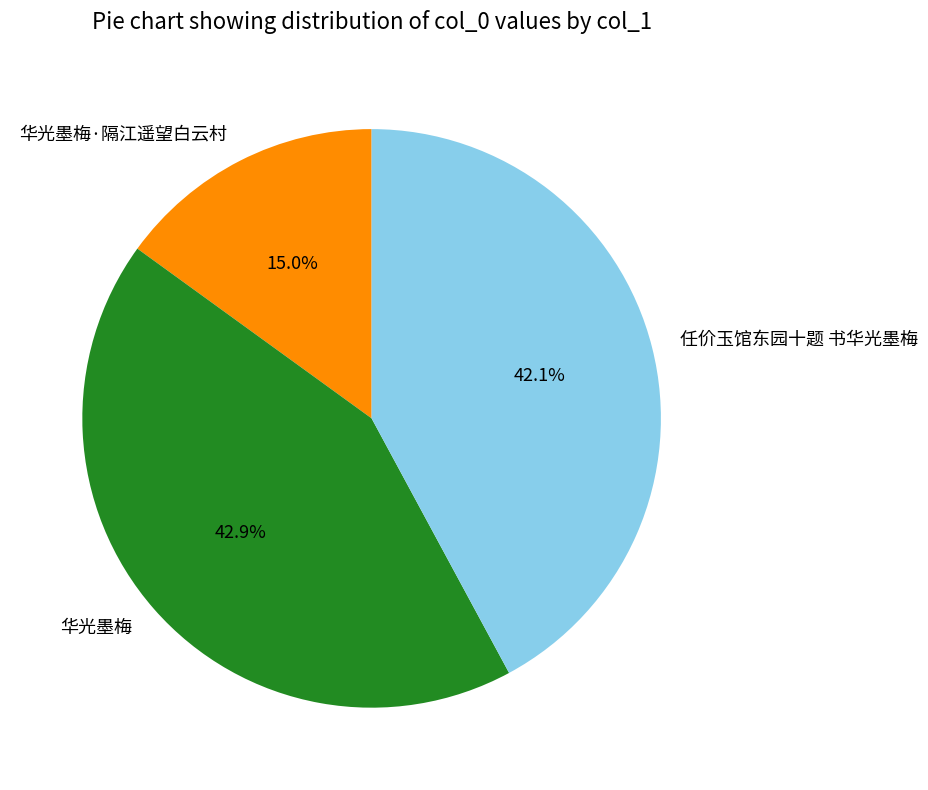

Which has a higher value, 华光墨梅·隔江遥望白云村 or 华光墨梅?

华光墨梅